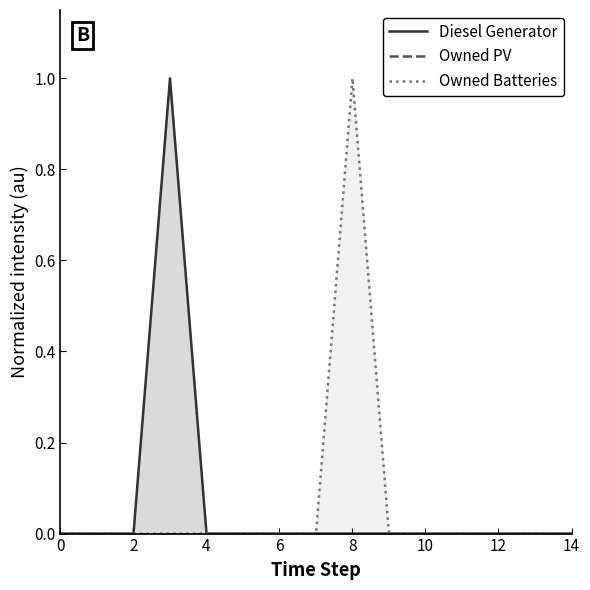

True or false: Owned Batteries and Diesel Generator cross at least once.

False